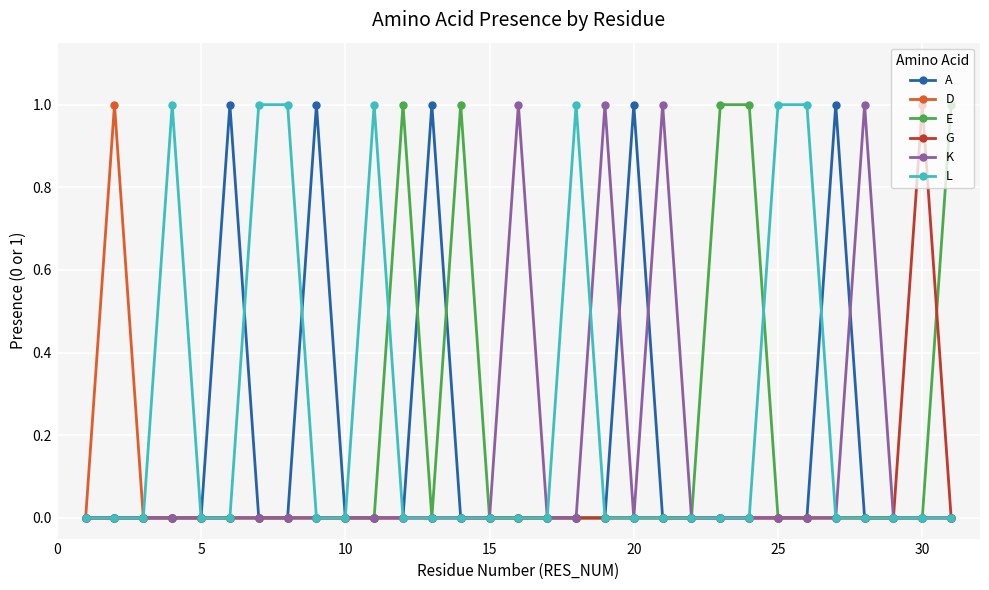

True or false: K has more than 1 interior local peaks.

True